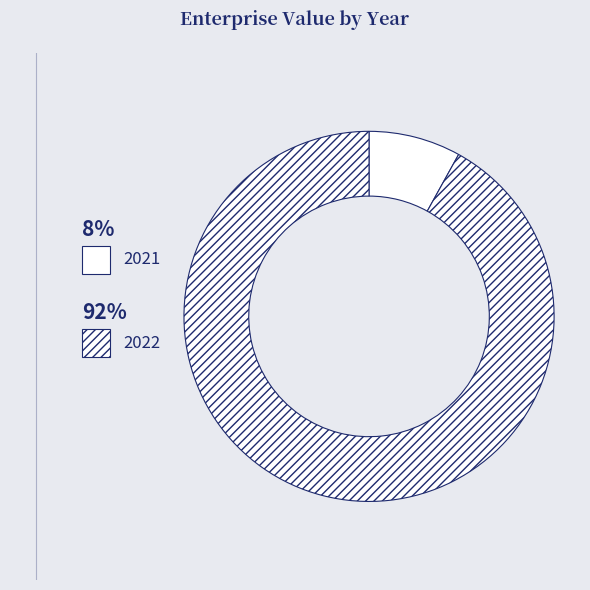

What percentage is the 2022 slice, to the nearest percent?

92%